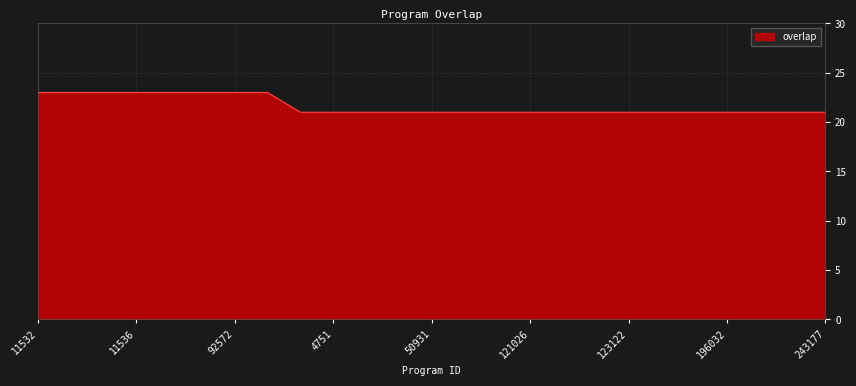

Reading left to right, extract all data points from this chart.

23	23	23	23	23	23	23	23	21	21	21	21	21	21	21	21	21	21	21	21	21	21	21	21	21